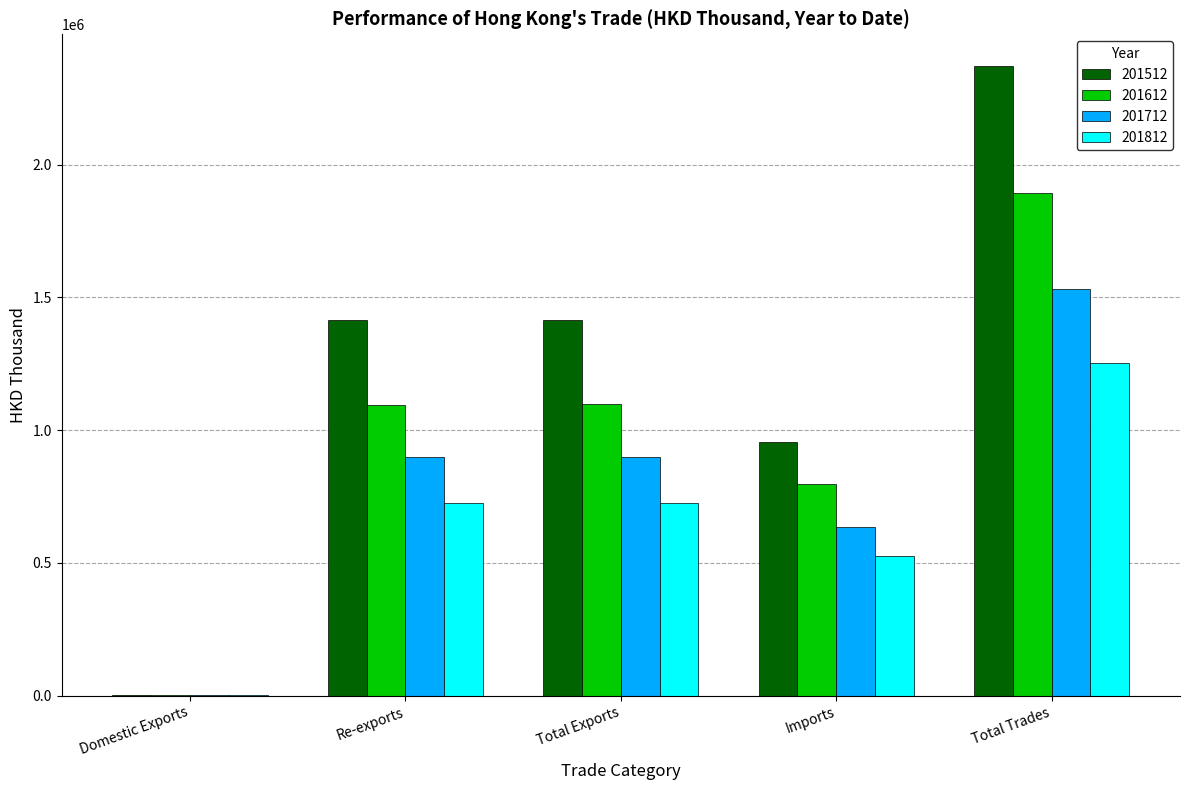

What is the maximum value for 201712?

1533581.9